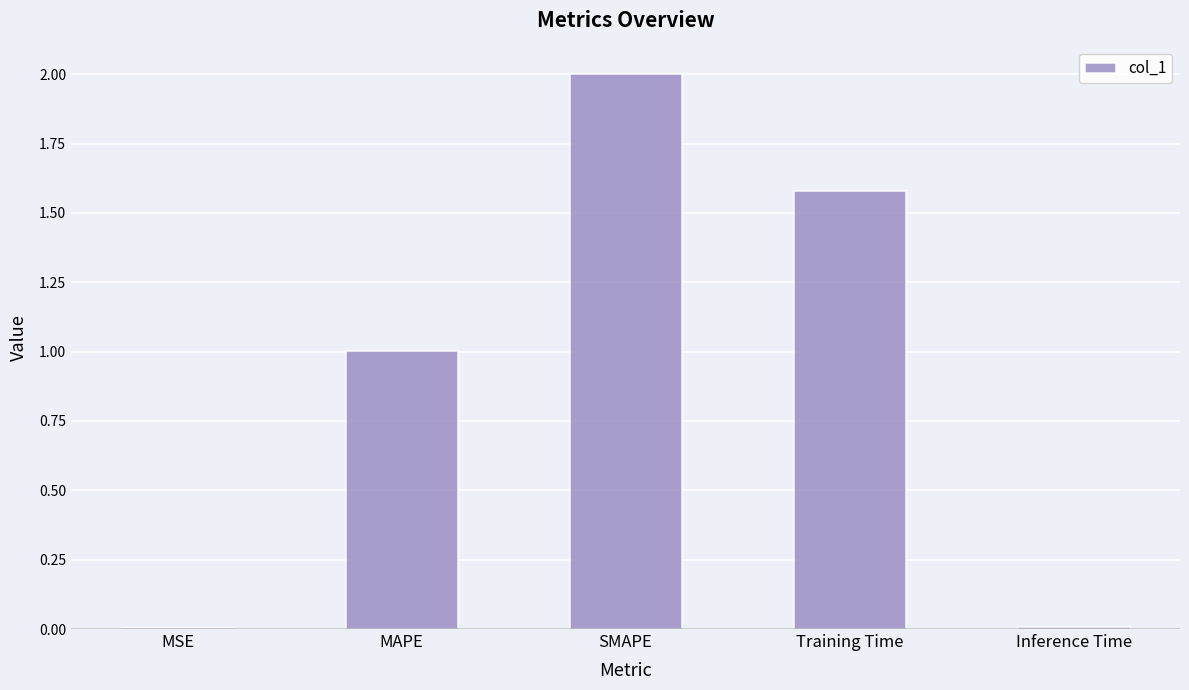

Where is the data nearest to the value 1?

MAPE